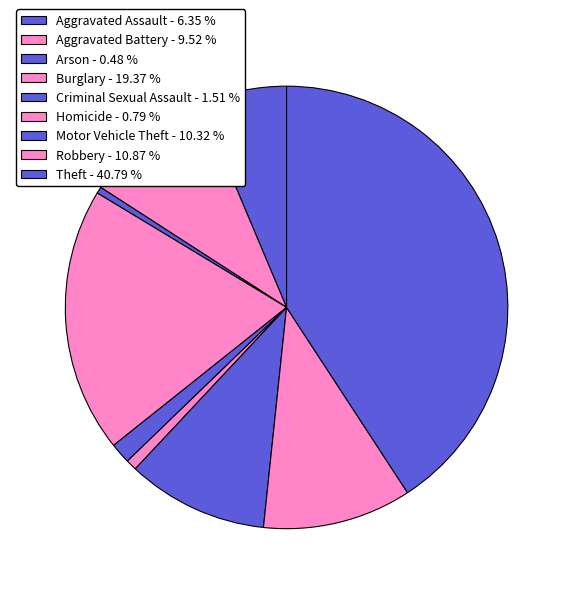

Does Theft represent more than half of the total?

No